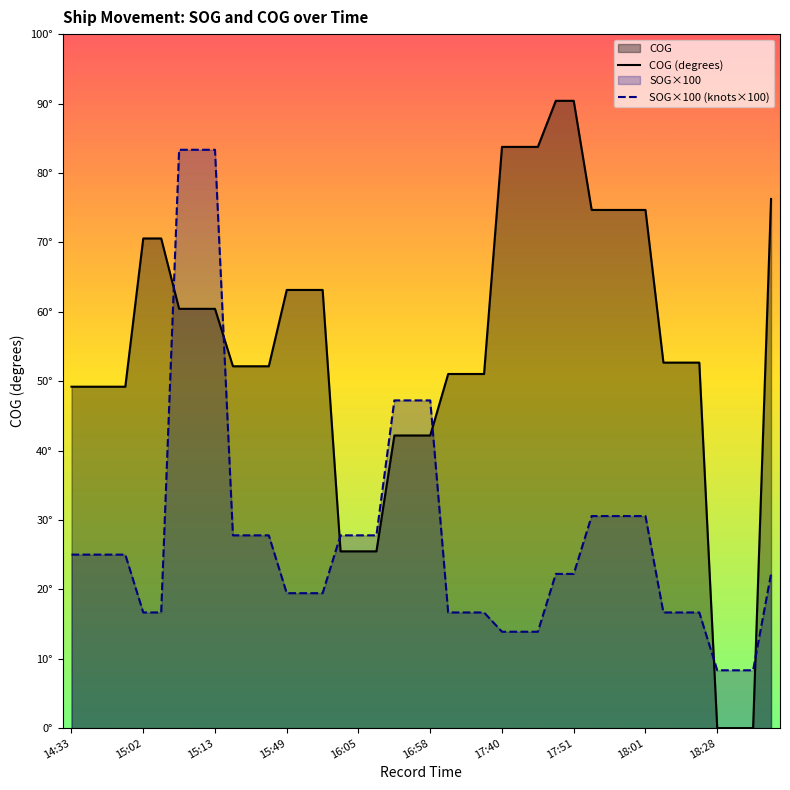

True or false: COG (degrees) has more than 1 interior local peaks.

False